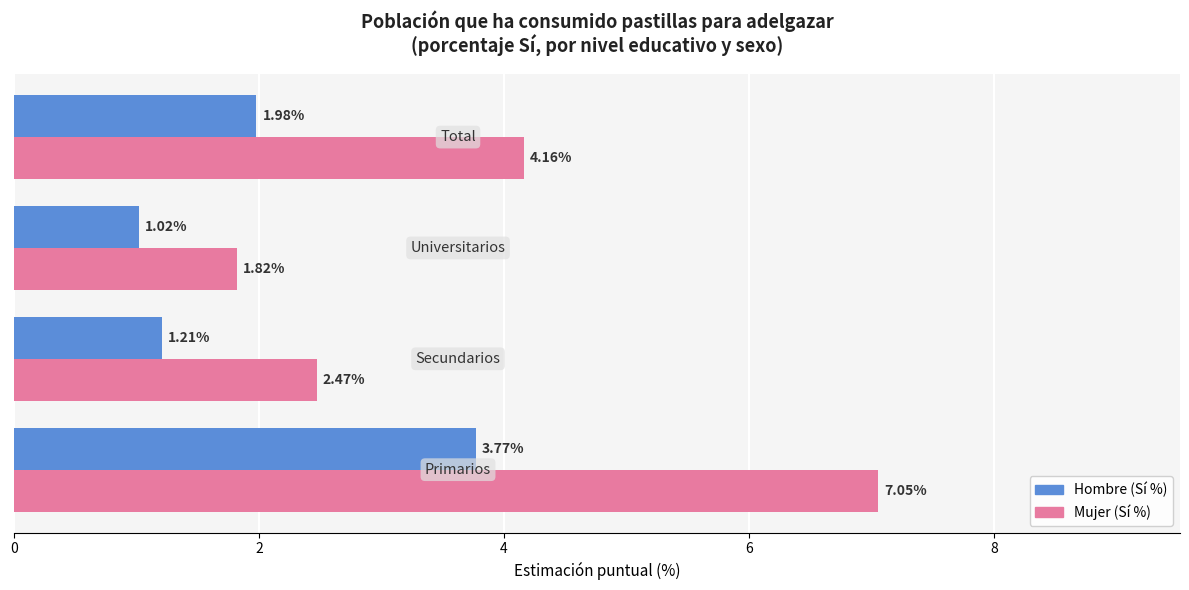

What are all the series names shown in the legend?

Hombre (Sí %), Mujer (Sí %)